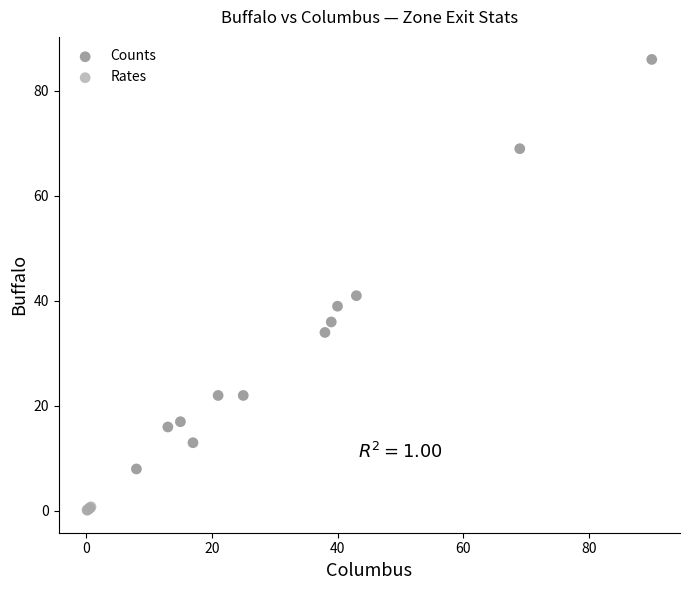

Which series has the largest Y range (max minus min)?

Counts